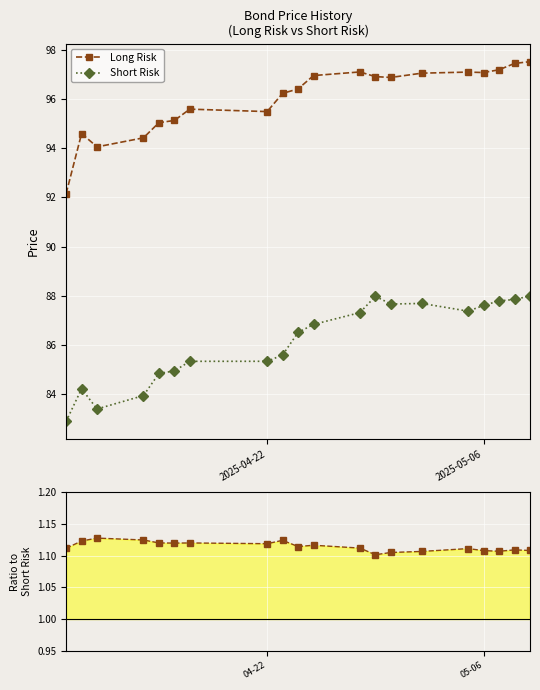

What is the value of the Long Risk point at the 20th from the left?

97.5